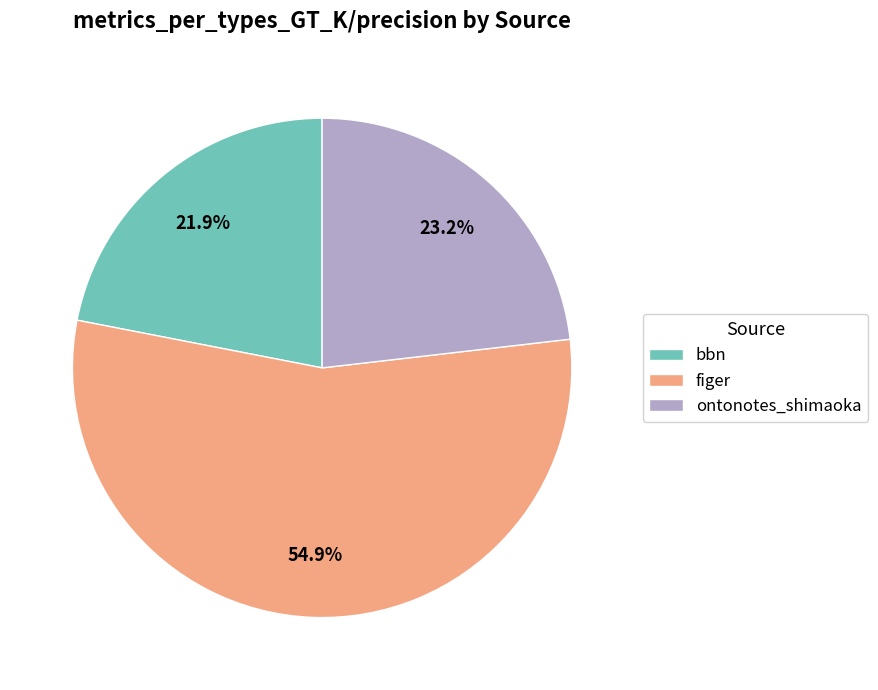

How many segments does this pie chart have?

3